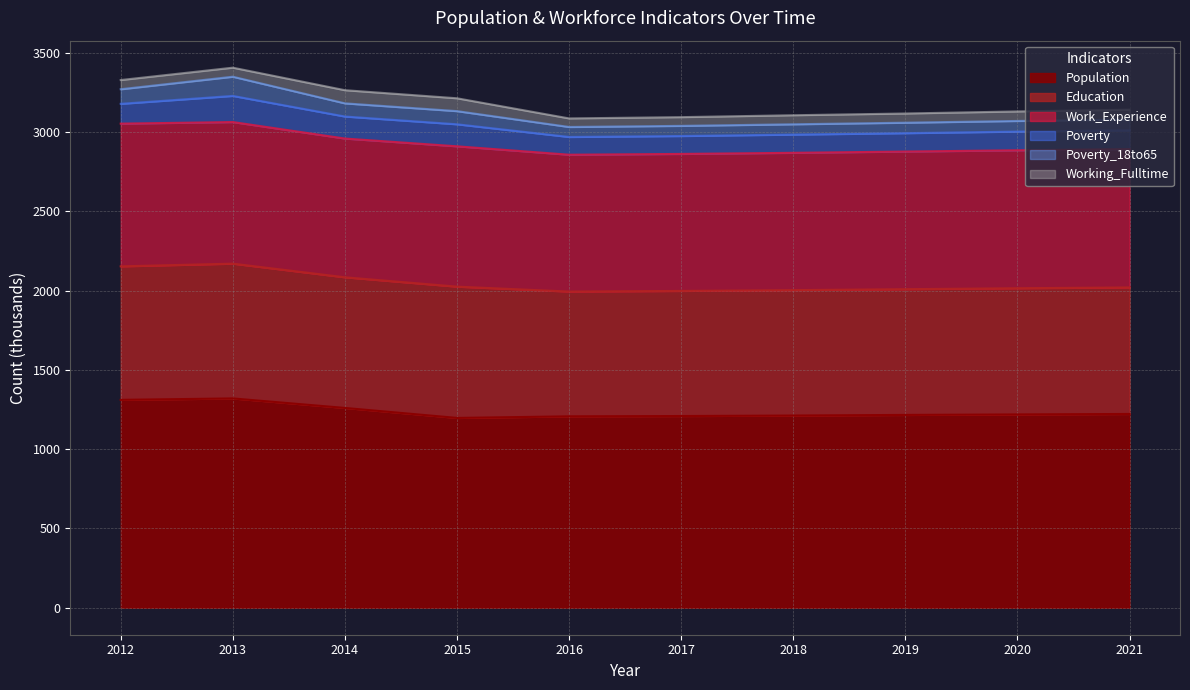

What is the average value of the Work_Experience series?

876